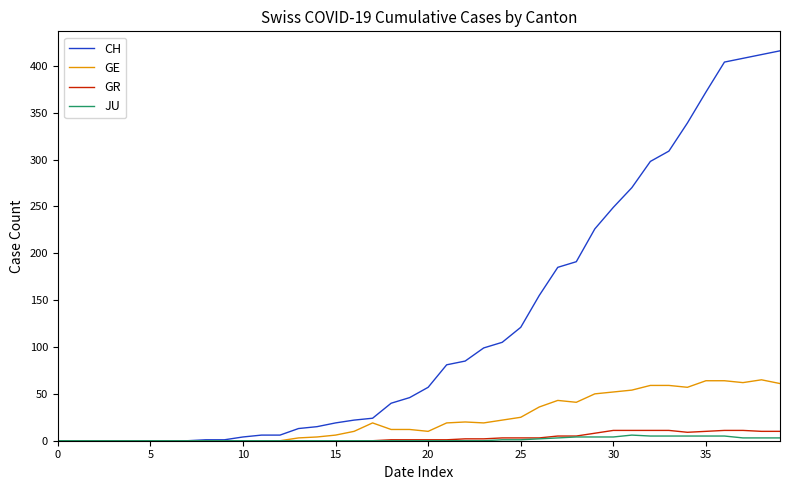

Which series has the largest range (max minus min)?

CH